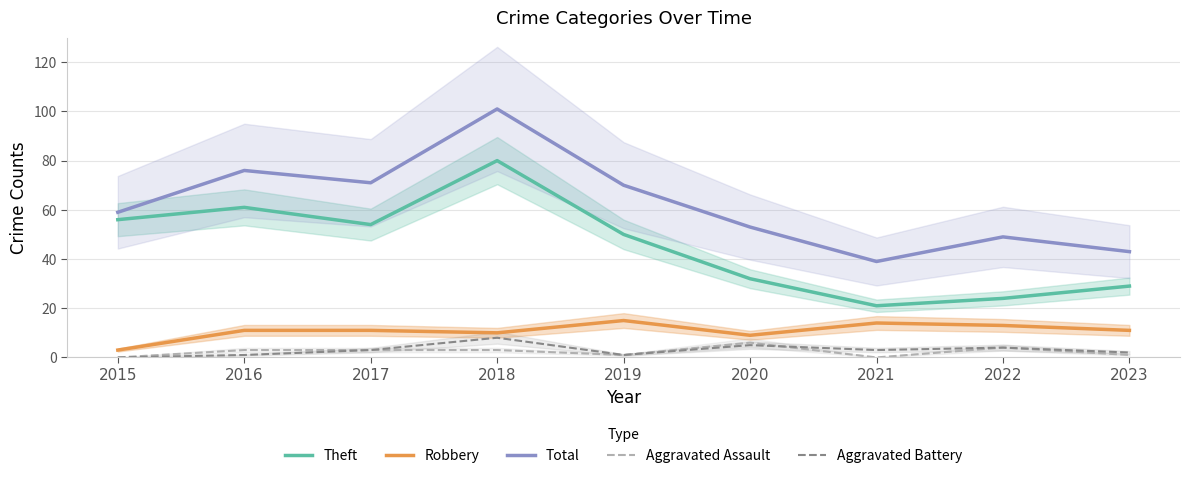

What is the difference between the Theft values at 2020 and 2022?

8